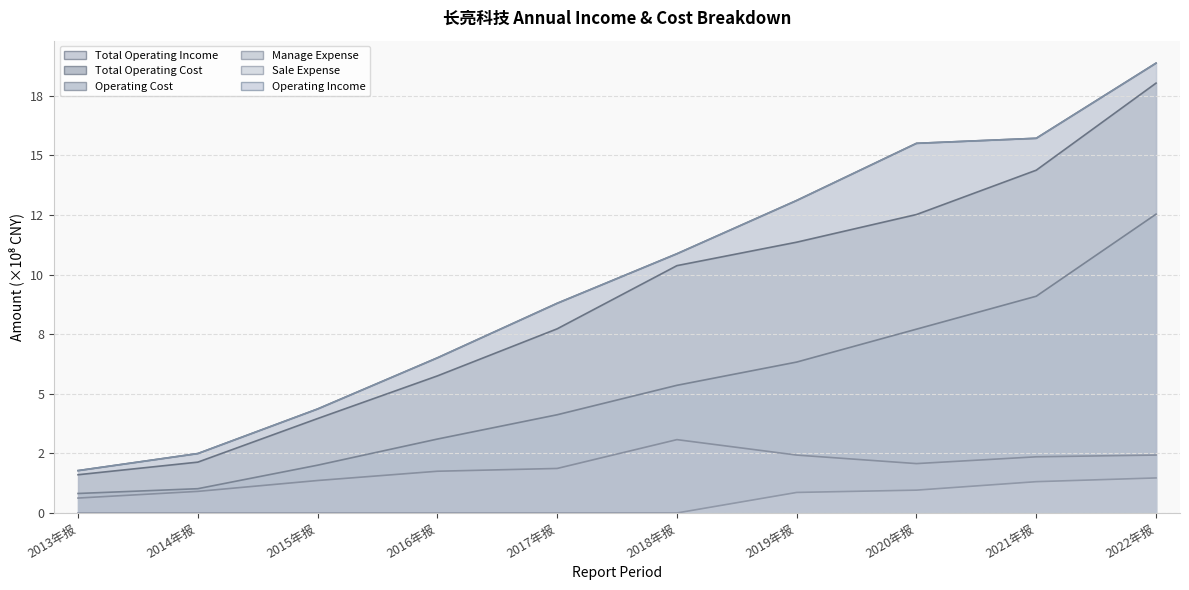

Is the value of OPERATE_INCOME at 2020年报 greater than the value of OPERATE_COST at 2019年报?

Yes